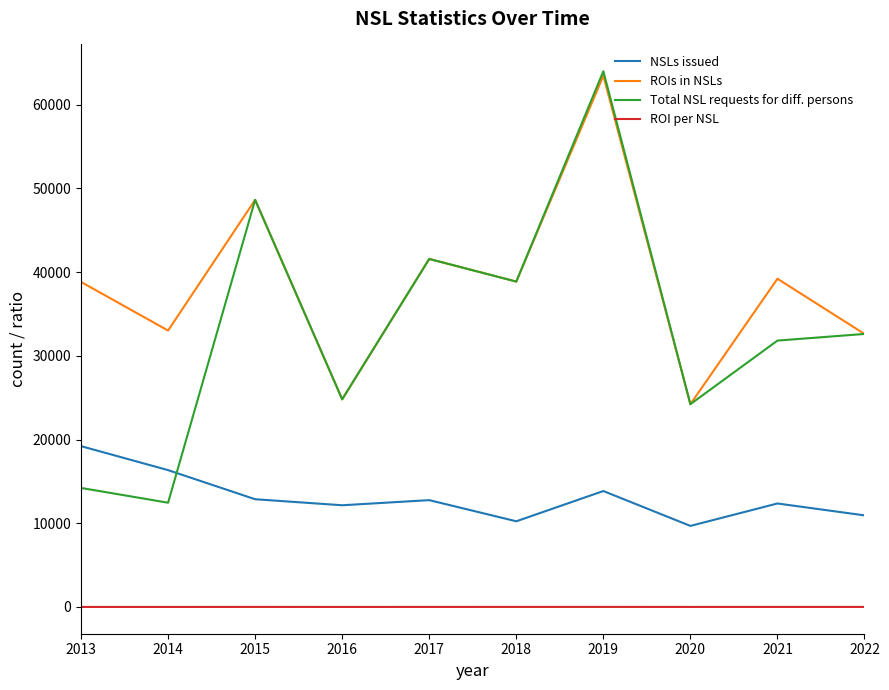

What is the difference between the maximum and second lowest values in the ROIs in NSLs series?

38665.0